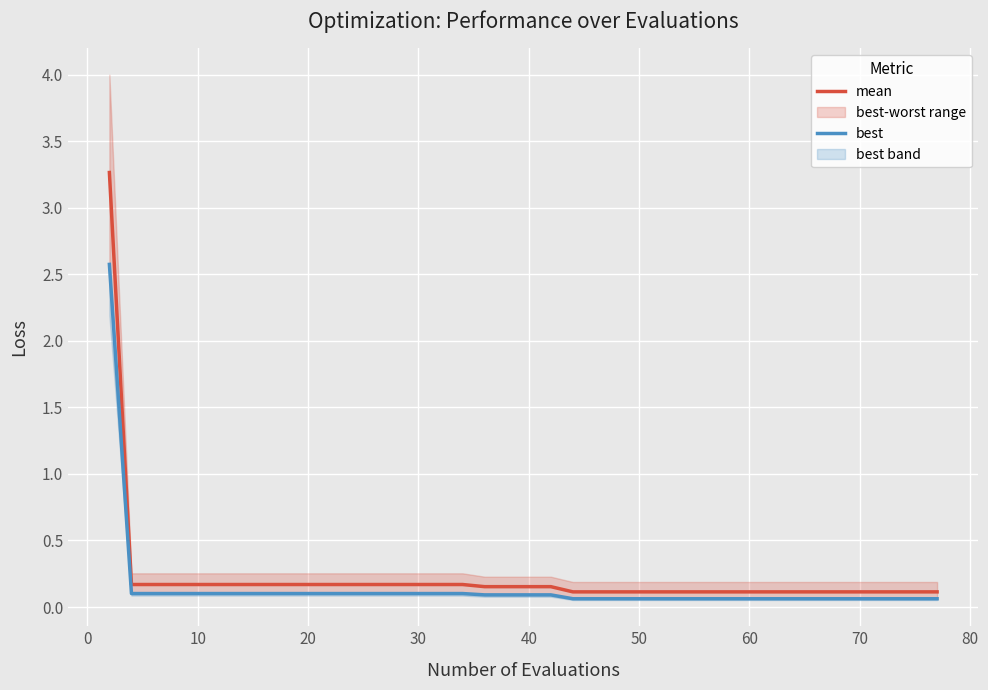

The value of mean at 50 is 0.1. True or false?

True